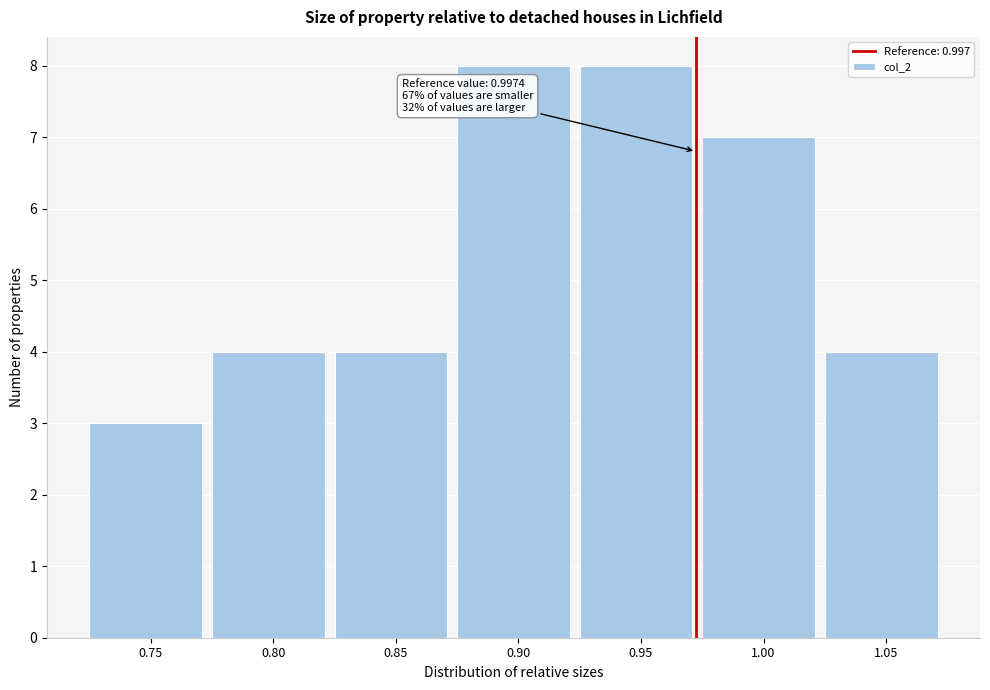

Reading left to right, list all the values displayed in this chart.

0.75=3	0.80=4	0.85=4	0.90=8	0.95=8	1.00=7	1.05=4